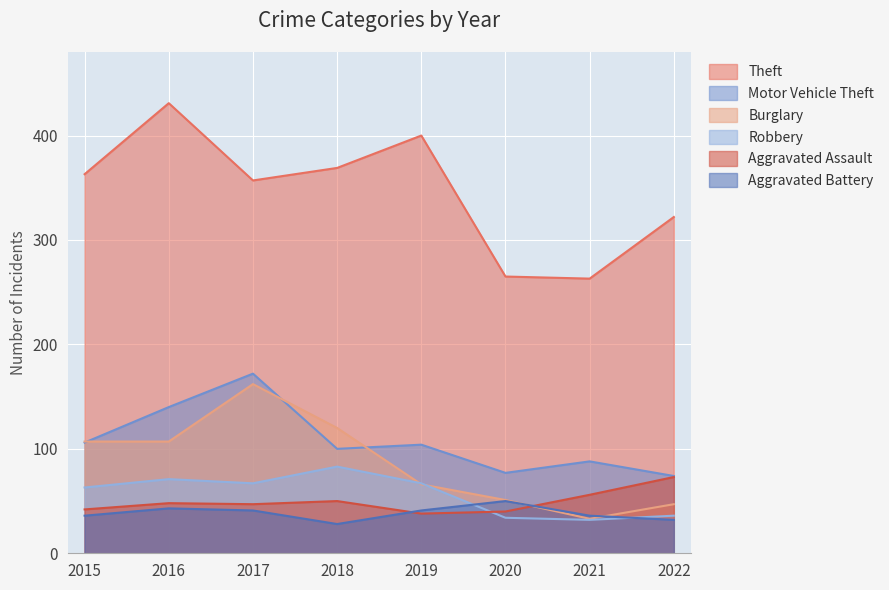

At which label is Burglary closest to 97?

2015